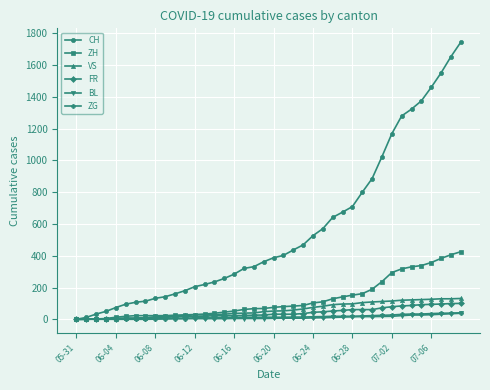

What is the maximum value for CH?

1743